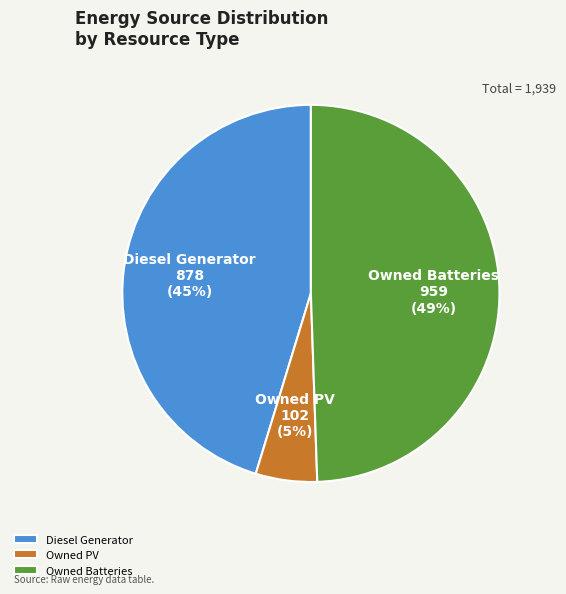

The Owned Batteries slice represents 14% of the pie. True or false?

False